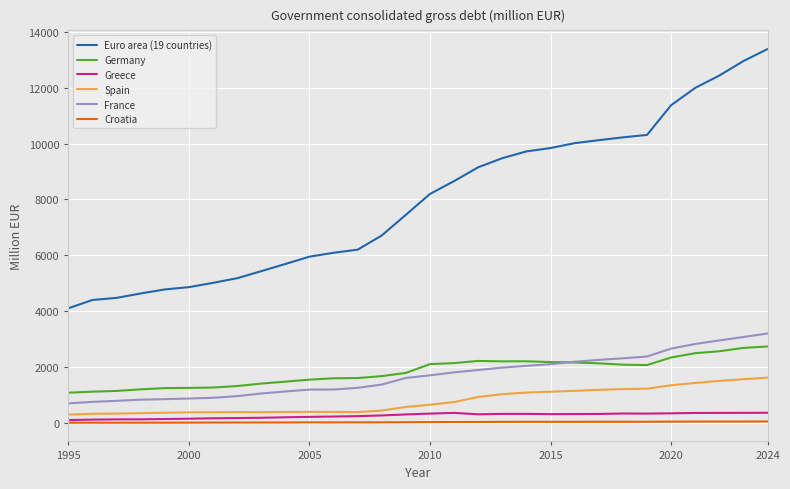

What is the difference between the maximum and minimum values in the Euro area (19 countries) series?

9280.0